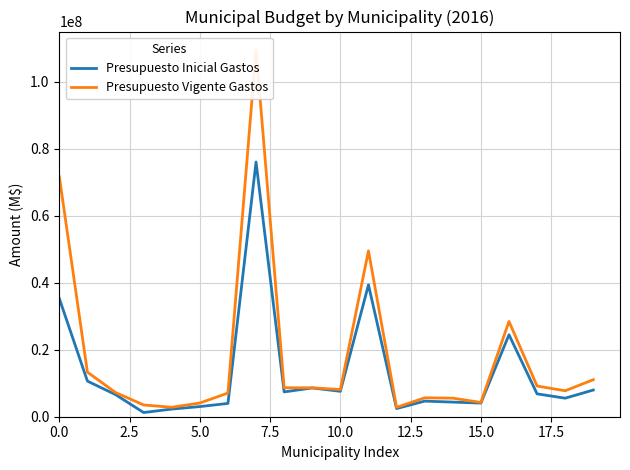

How many categories are shown in the chart?

20